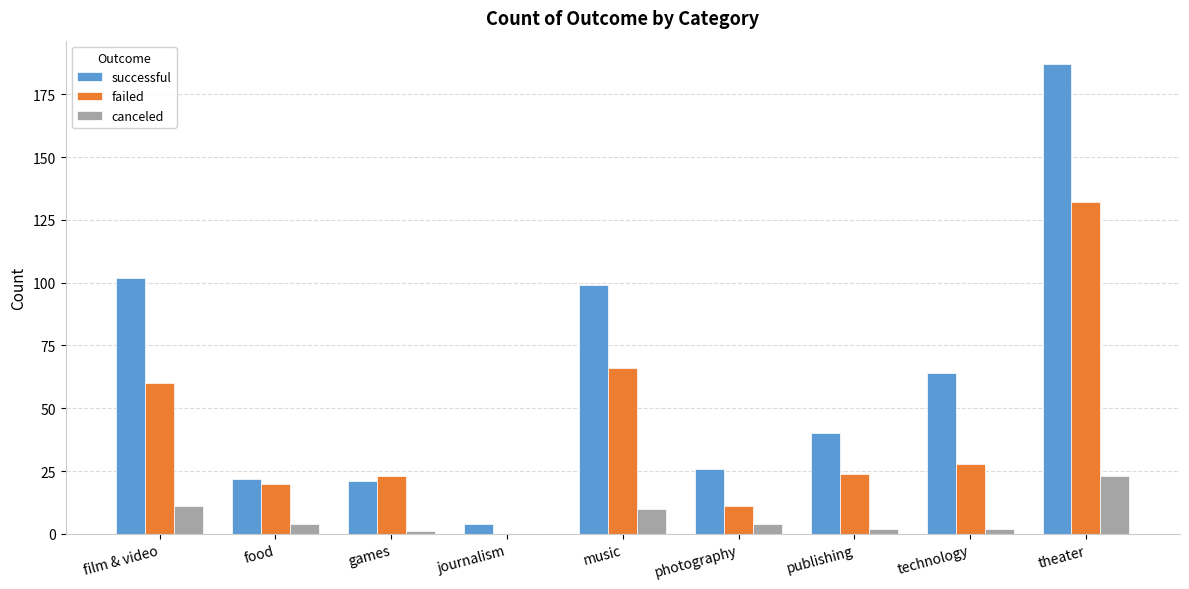

Which series has the largest range (max minus min)?

successful